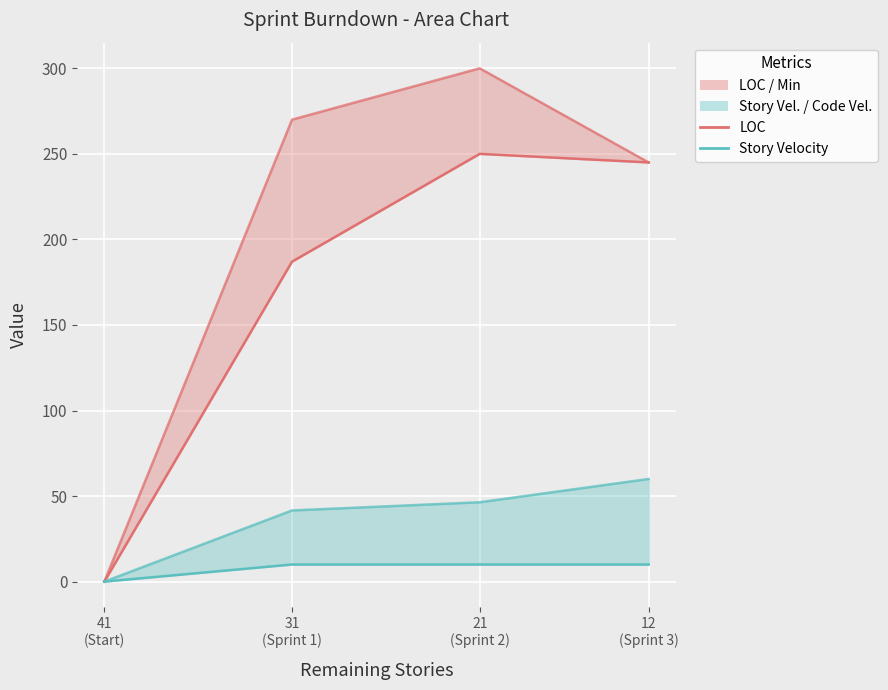

The Min line series shows 136.7 at 21
(Sprint 2). True or false?

False